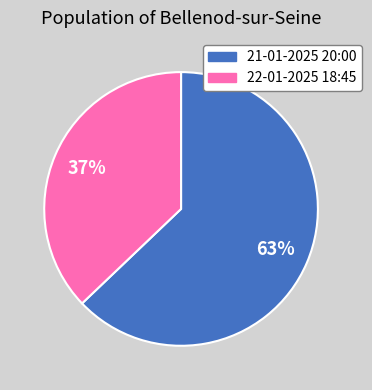

How many segments does this pie chart have?

2